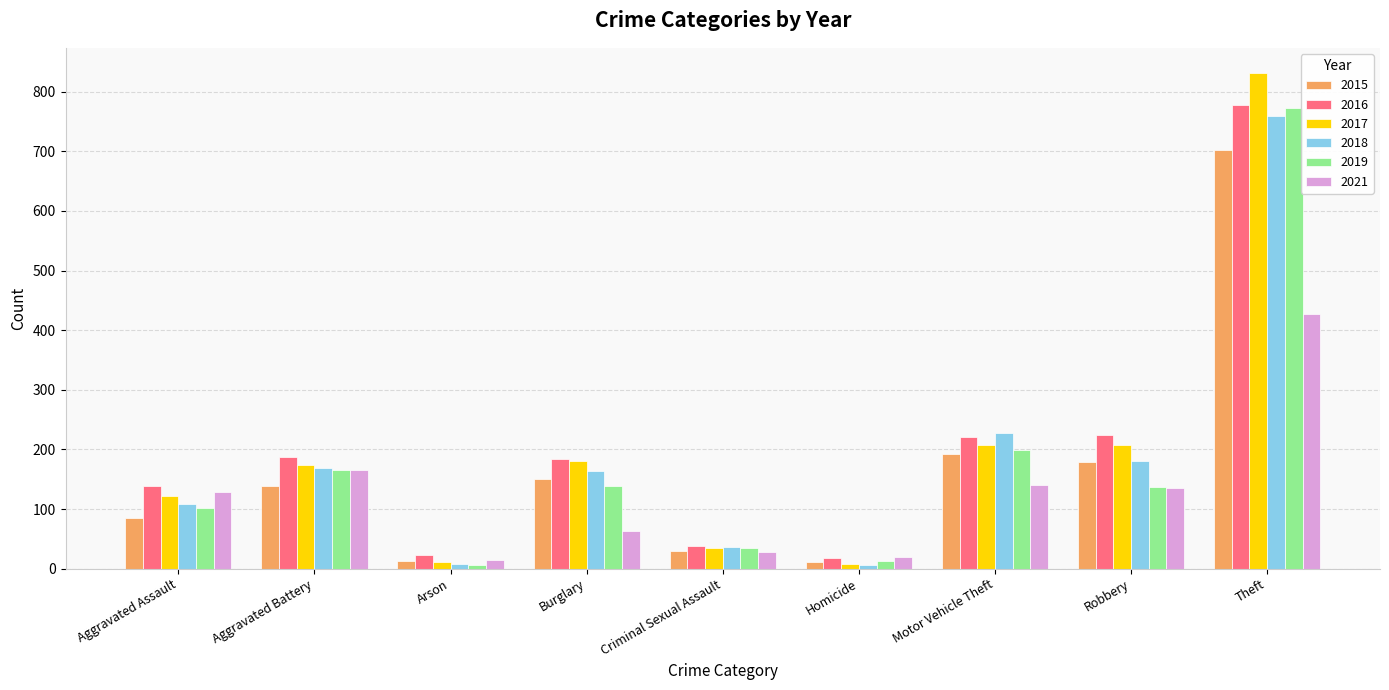

Which series changed the most between Arson and Motor Vehicle Theft?

2018